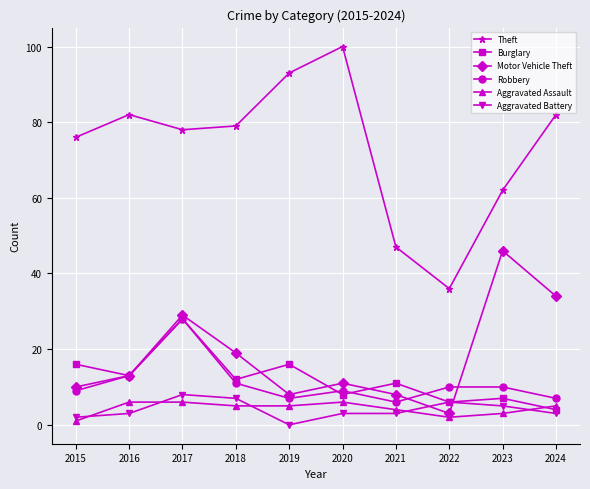

True or false: Theft and Burglary intersect in this chart.

False